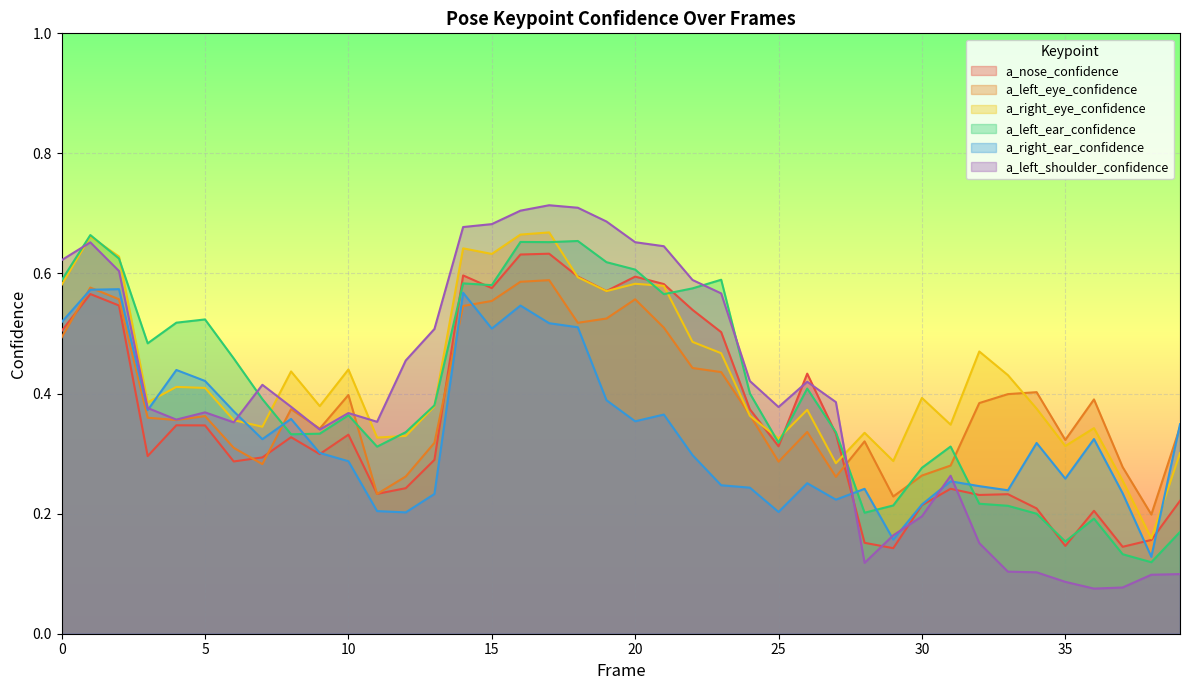

What are all the series names shown in the legend?

a_nose_confidence, a_left_eye_confidence, a_right_eye_confidence, a_left_ear_confidence, a_right_ear_confidence, a_left_shoulder_confidence